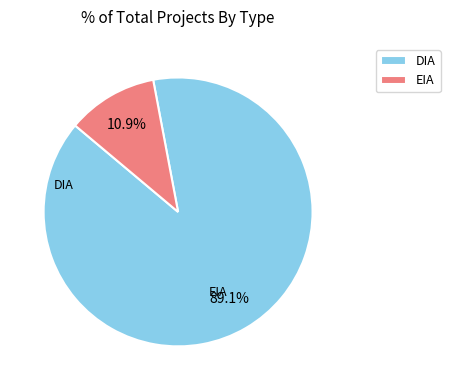

The EIA slice represents 11% of the pie. True or false?

True